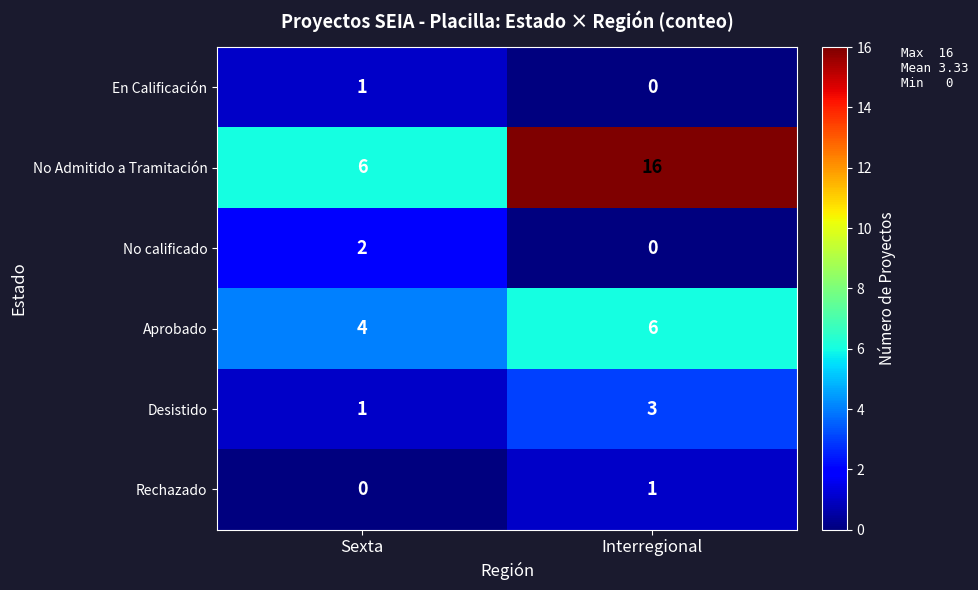

Reading right to left, transcribe all the data shown in this chart.

En Calificación: Interregional=0	Sexta=1
No Admitido a Tramitación: Interregional=16	Sexta=6
No calificado: Interregional=0	Sexta=2
Aprobado: Interregional=6	Sexta=4
Desistido: Interregional=3	Sexta=1
Rechazado: Interregional=1	Sexta=0